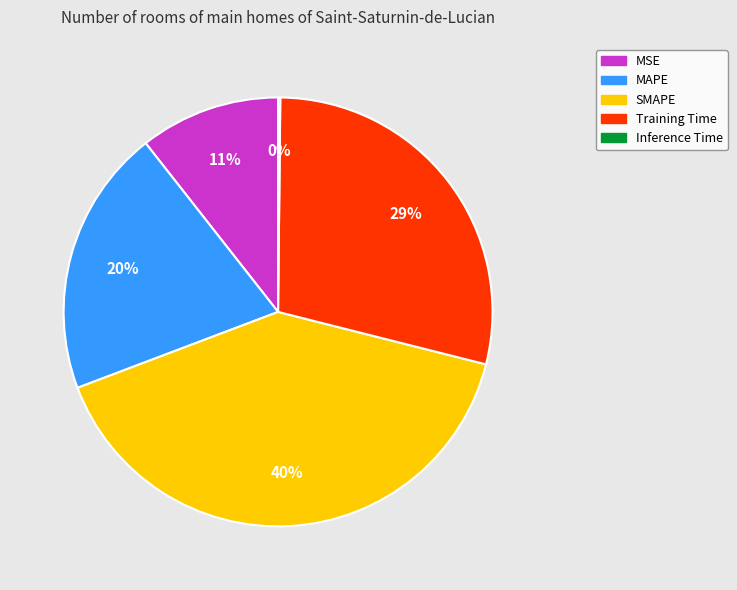

Is the sum of Training Time and MAPE greater than half?

No